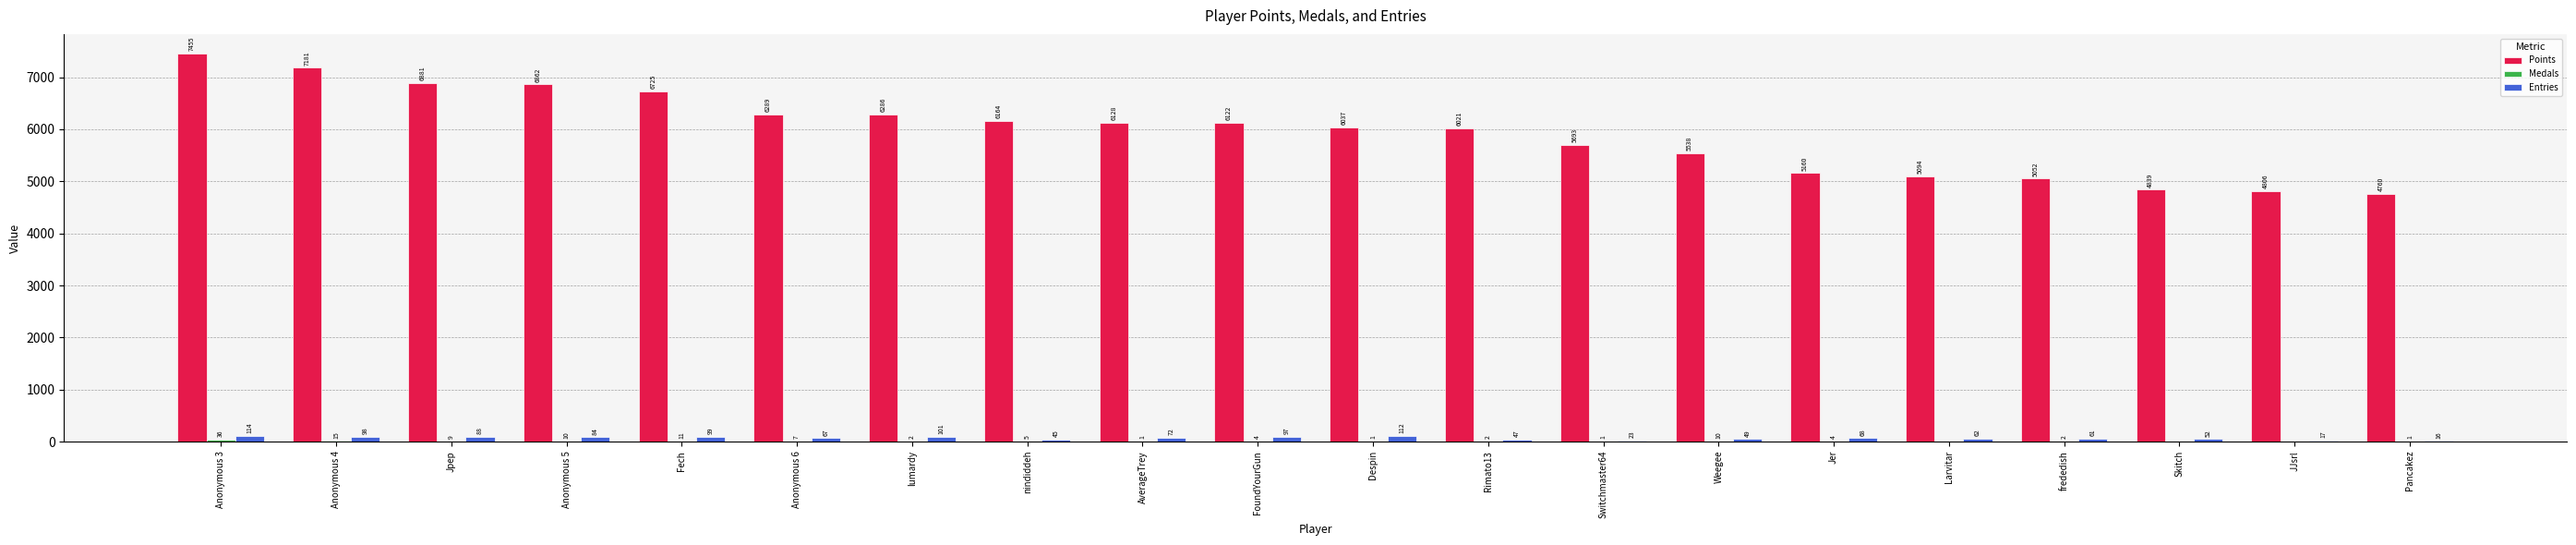

Are the bars grouped side by side (vs. stacked)?

Yes